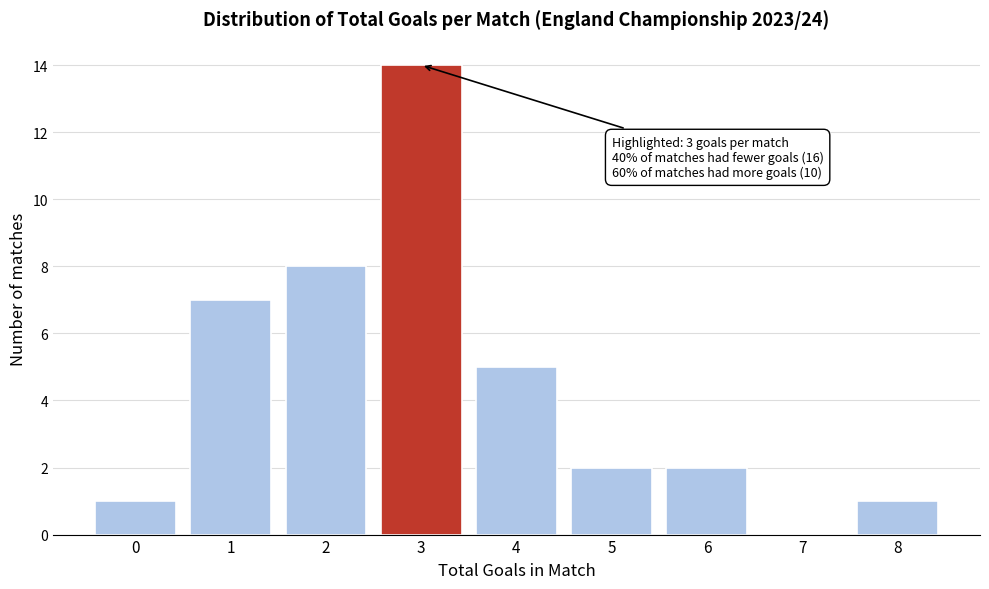

Reading left to right, list all the values displayed in this chart.

0=1	1=7	2=8	3=14	4=5	5=2	6=2	7=0	8=1